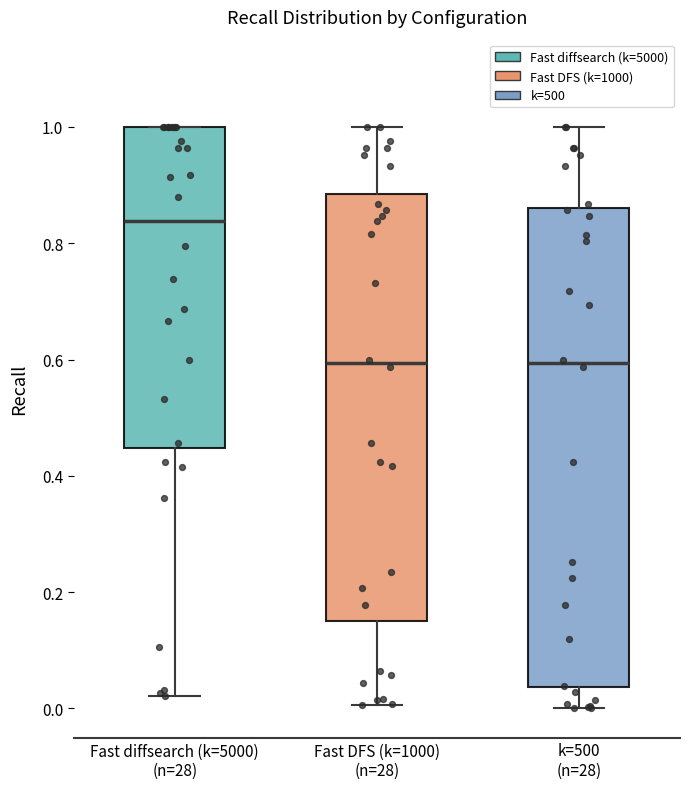

Where does the lower whisker of the box for Fast diffsearch (k=5000) (n=28) end on the y-axis? The values are not printed on the chart, so give them approximately, as read against the axis.

0.02